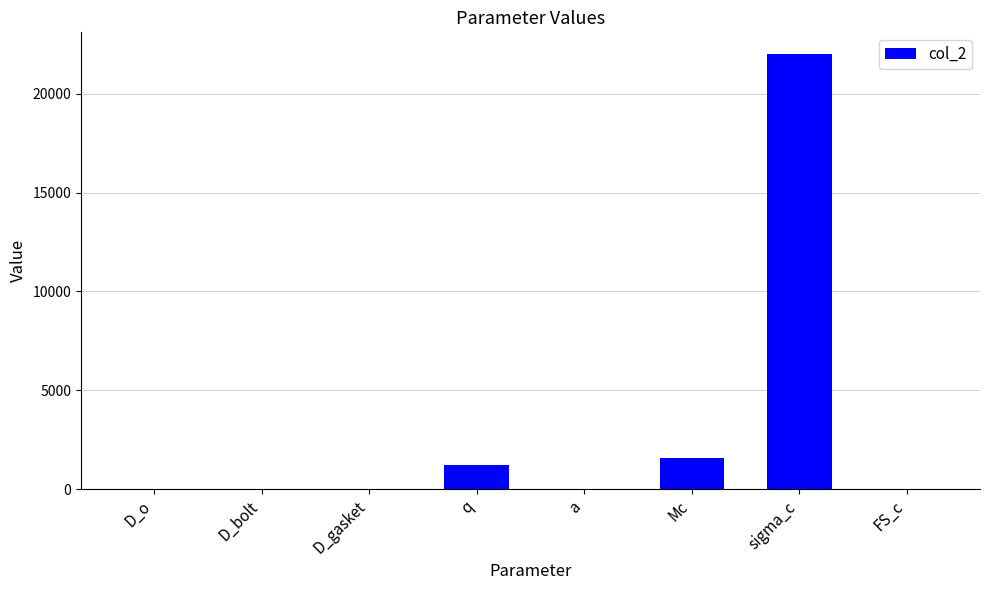

Between D_gasket and sigma_c, which is larger?

sigma_c